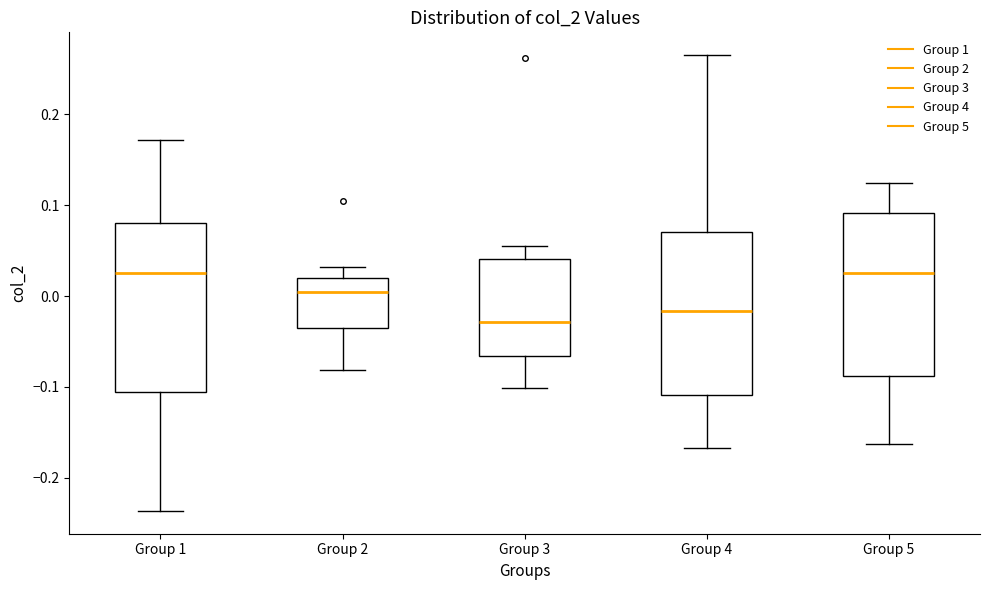

Reading left to right, read every box against the y-axis: the position of its median line, the range the box covers, and the ends of its whiskers. The values are not printed on the chart, so give them approximately, as read against the axis.

Group 1: median 0.03, box -0.11 to 0.08, whiskers -0.24 to 0.17
Group 2: median 0.00, box -0.04 to 0.02, whiskers -0.08 to 0.03
Group 3: median -0.03, box -0.07 to 0.04, whiskers -0.10 to 0.06
Group 4: median -0.02, box -0.11 to 0.07, whiskers -0.17 to 0.26
Group 5: median 0.03, box -0.09 to 0.09, whiskers -0.16 to 0.12